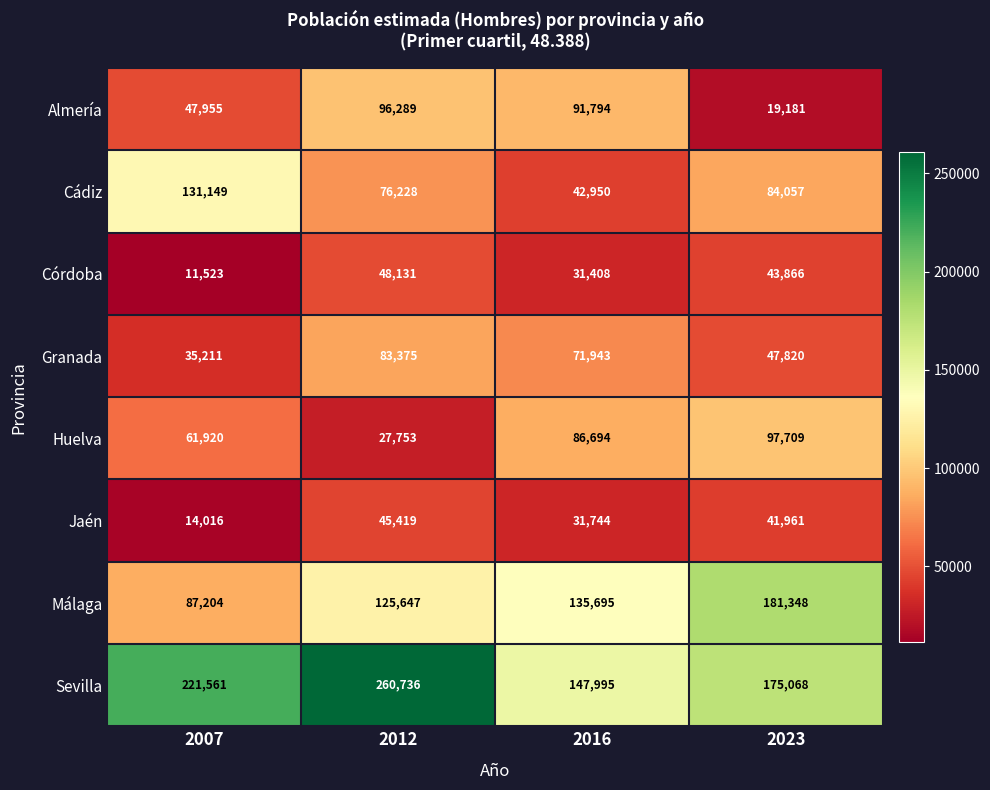

What is the total value across all series at 2012?

763578